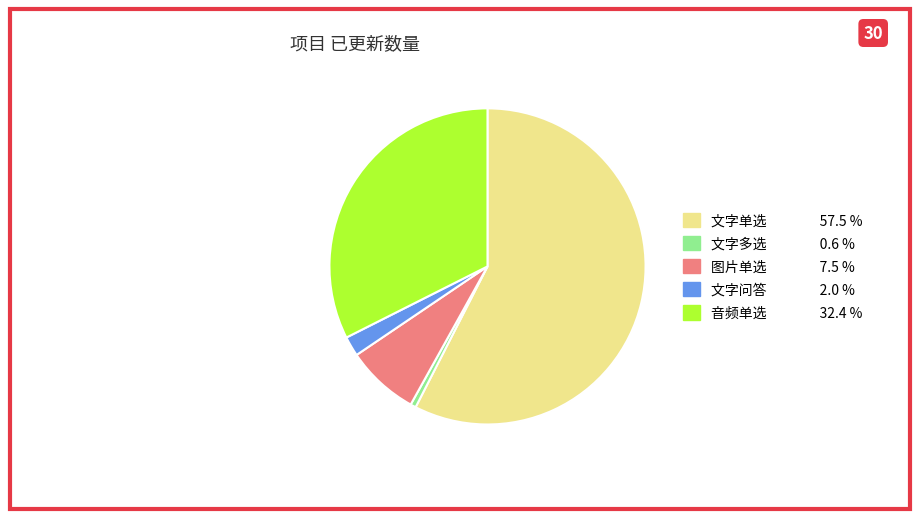

Is there a majority slice in this chart?

Yes